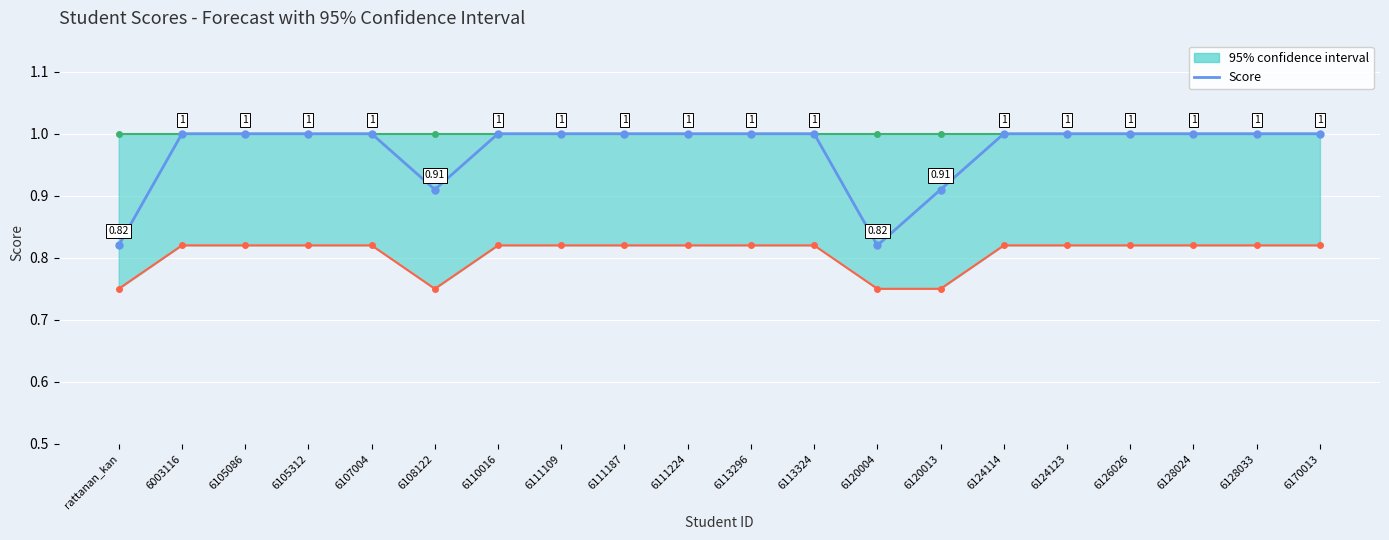

How many interior local valleys does the Score series have?

2